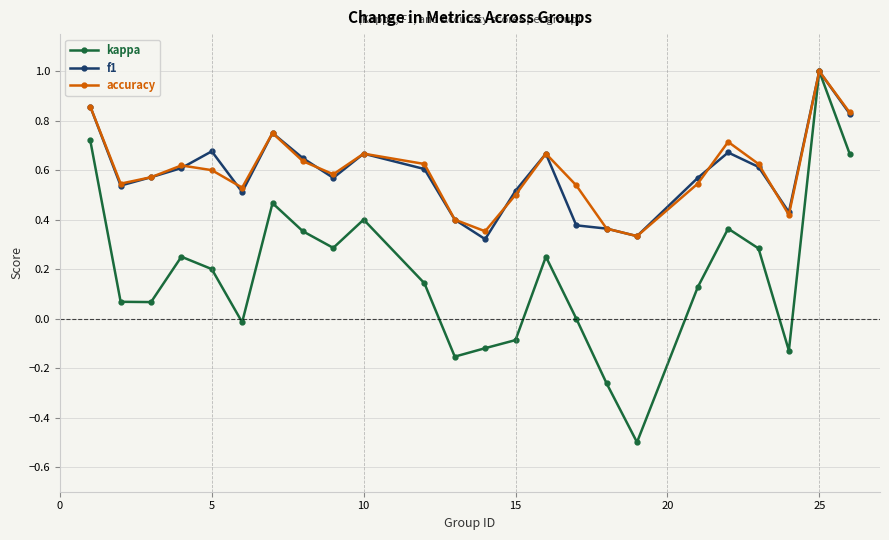

What is the highest value of the f1 series?

1.0